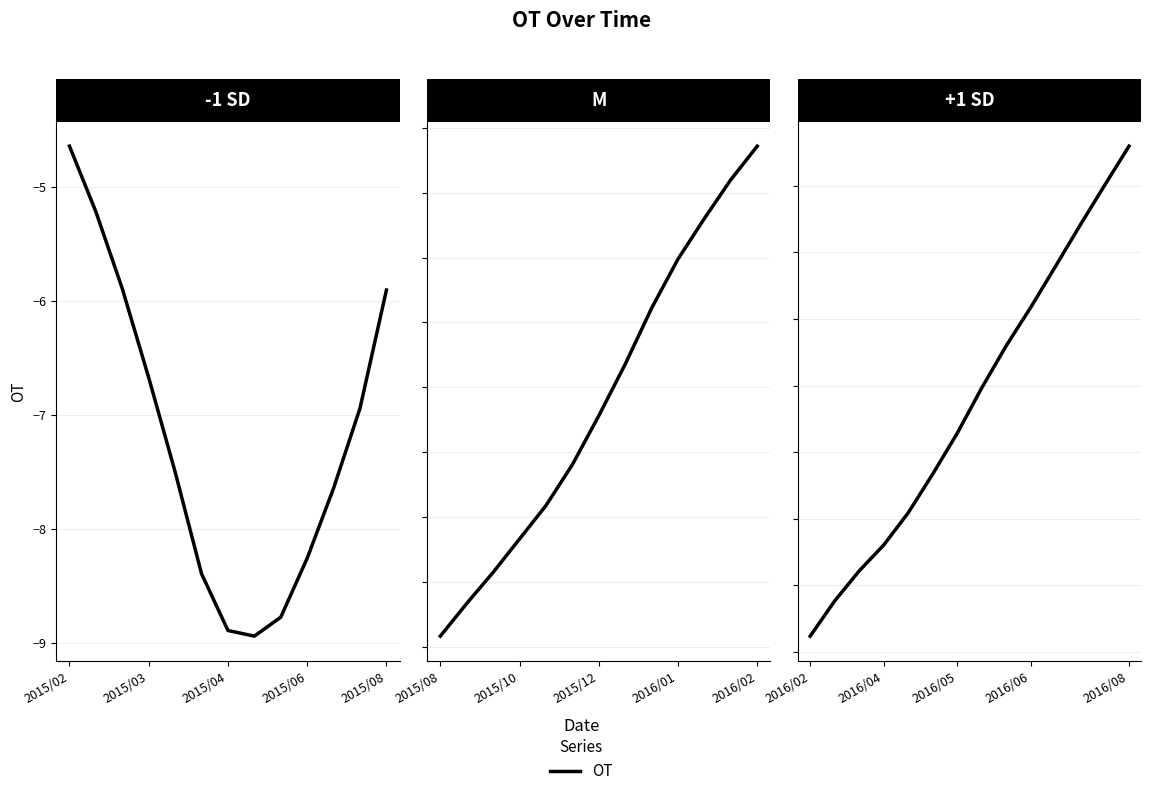

Count the number of categories in the chart.

14